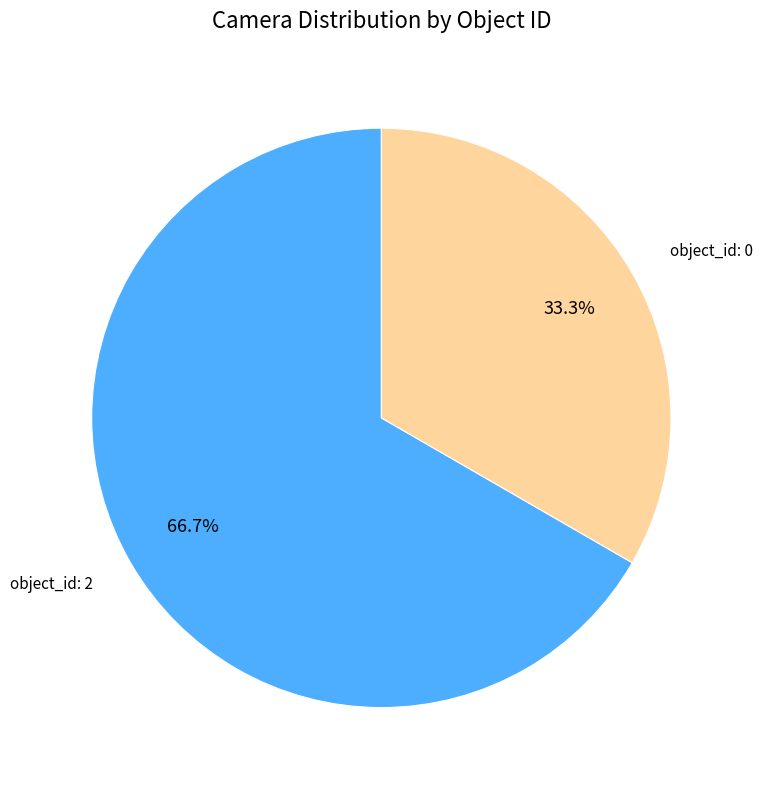

Which category accounts for the majority?

object_id: 2